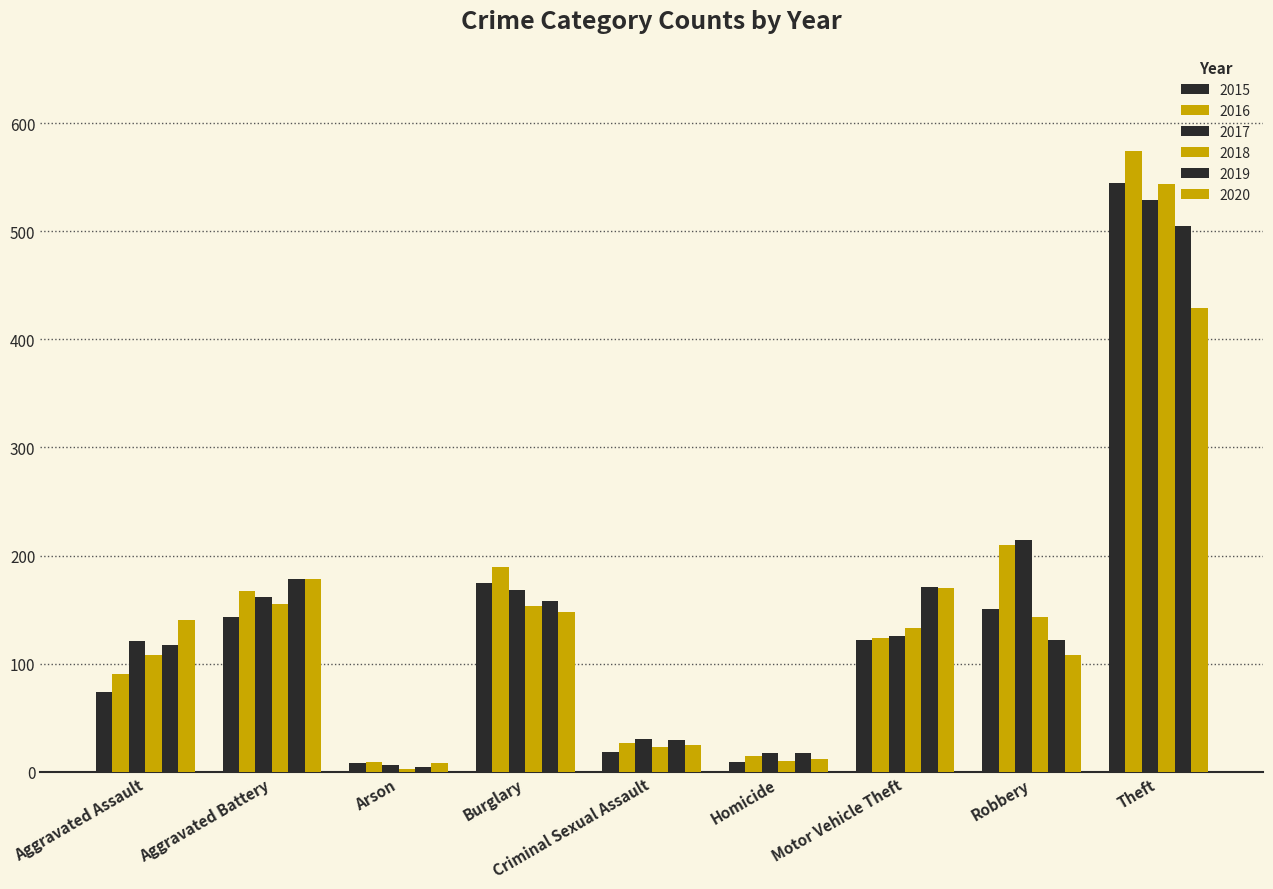

Count the number of categories in the chart.

9